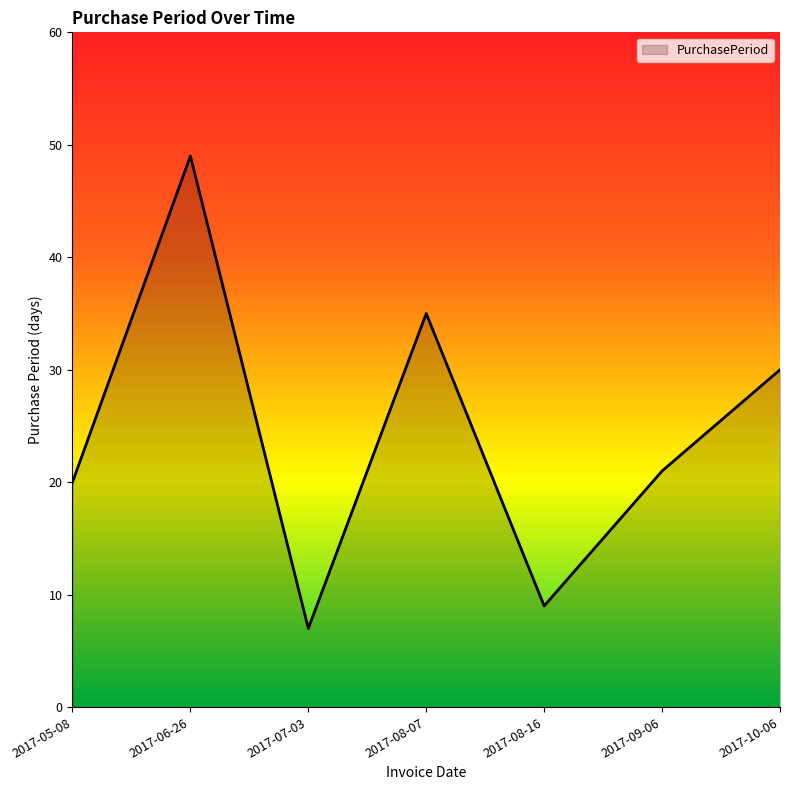

Reading left to right, extract all data points from this chart.

20	49	7	35	9	21	30